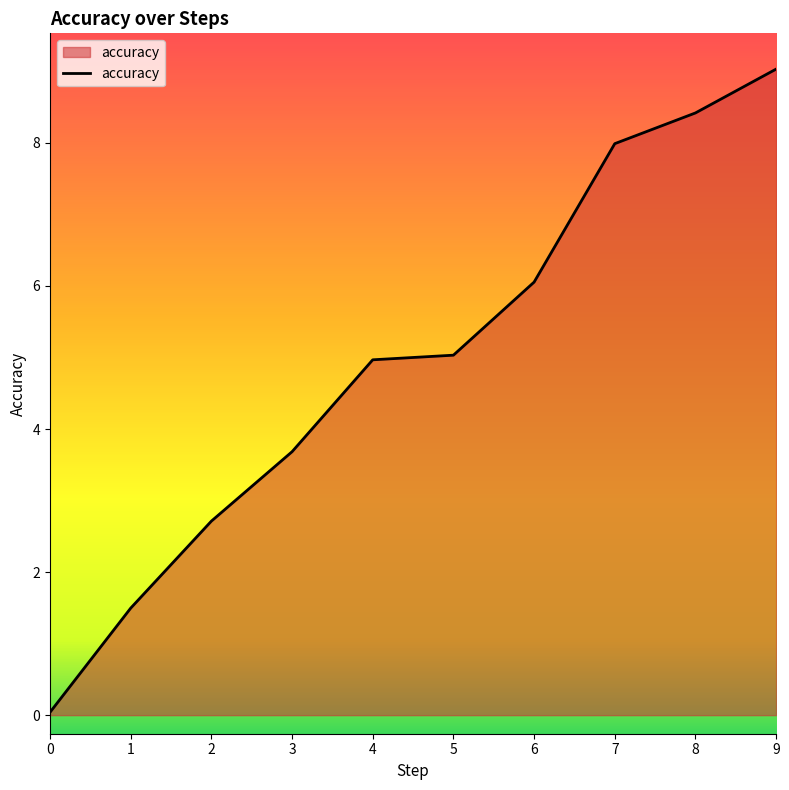

Which label corresponds to the largest value in the chart?

9